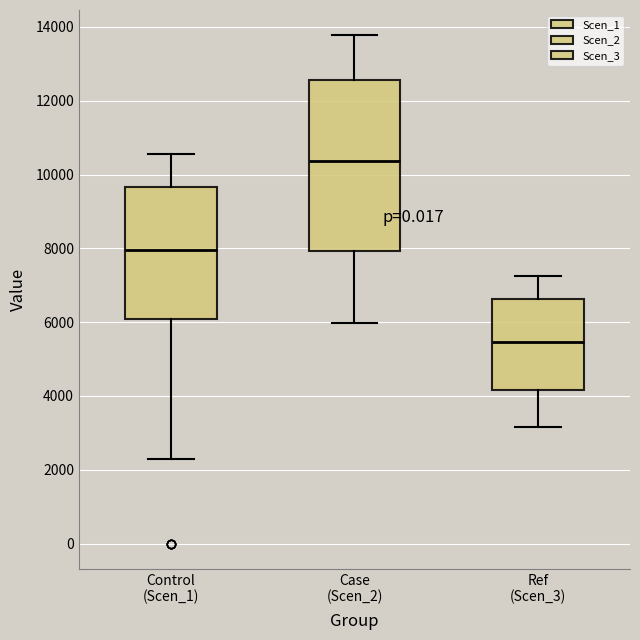

Reading left to right, read every box against the y-axis: the position of its median line, the range the box covers, and the ends of its whiskers. The values are not printed on the chart, so give them approximately, as read against the axis.

Control (Scen_1): median 8000, box 6000 to 9600, whiskers 2200 to 10600
Case (Scen_2): median 10400, box 8000 to 12600, whiskers 6000 to 13800
Ref (Scen_3): median 5400, box 4200 to 6600, whiskers 3200 to 7200